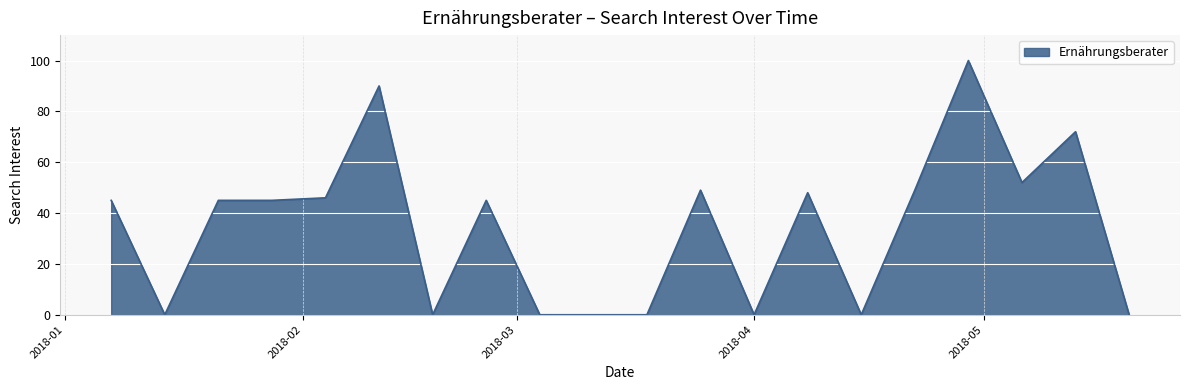

What is the maximum value shown in the chart?

100